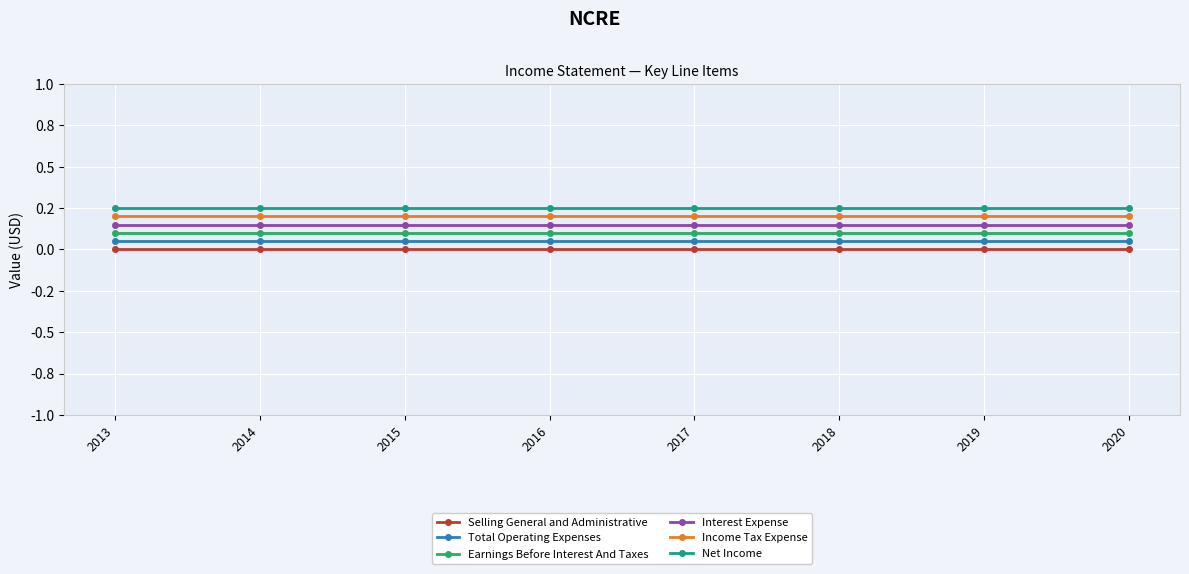

Is the value of Earnings Before Interest And Taxes at 2018 greater than the value of Net Income at 2014?

No